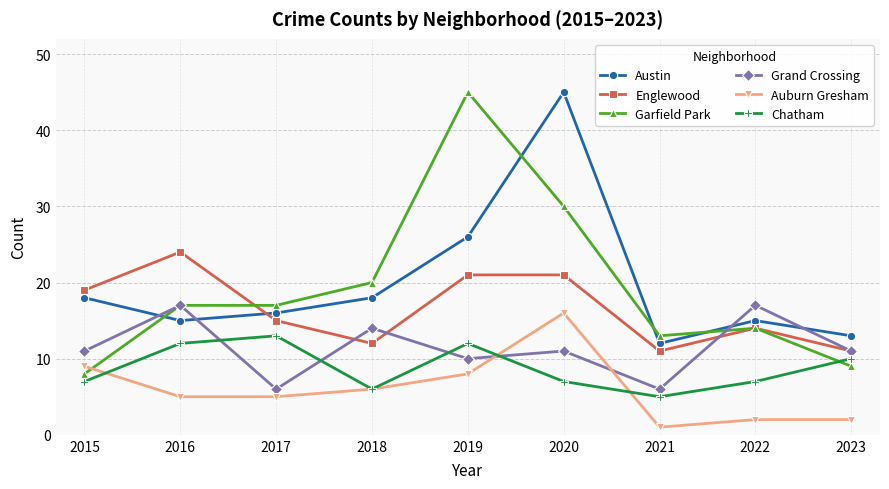

True or false: Chatham and Austin cross at least once.

False